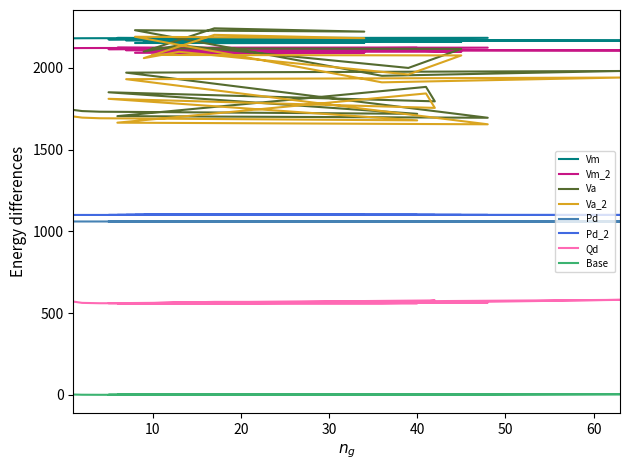

What is the label of the 15th point from the right?

42